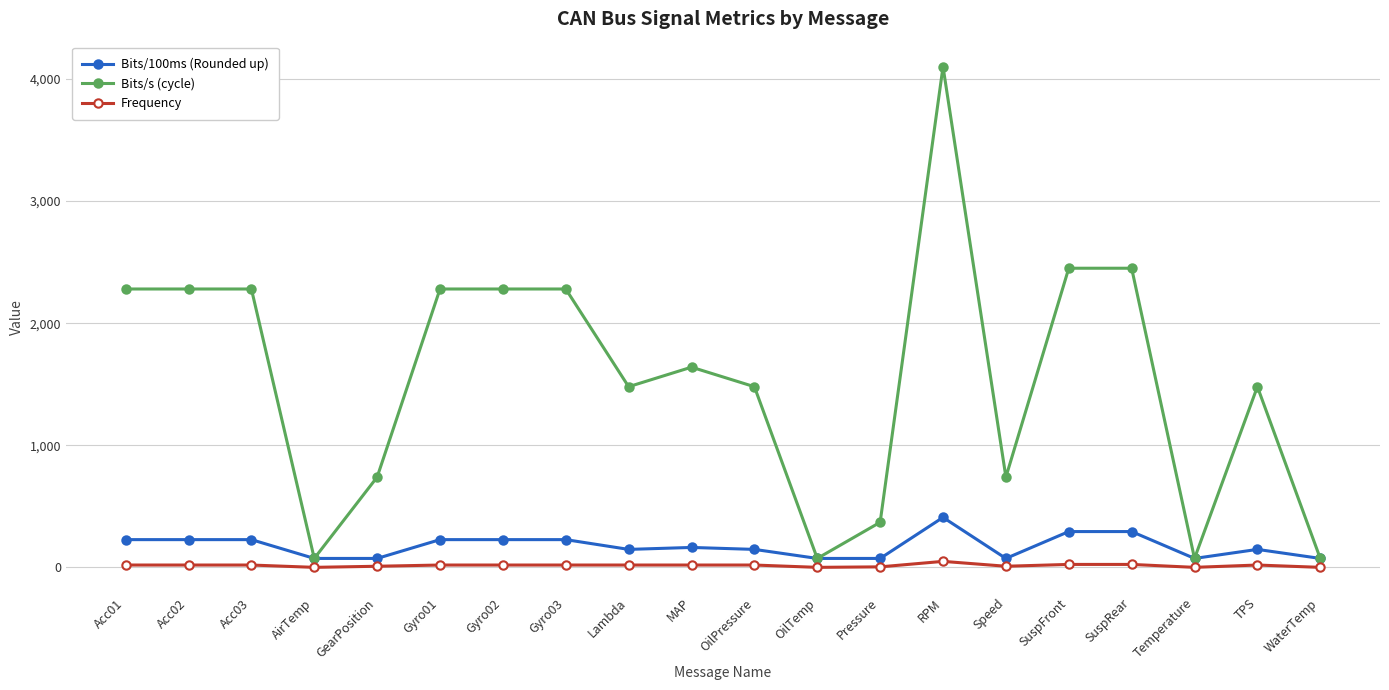

What is the value of the Frequency point at the 6th from the left?

20